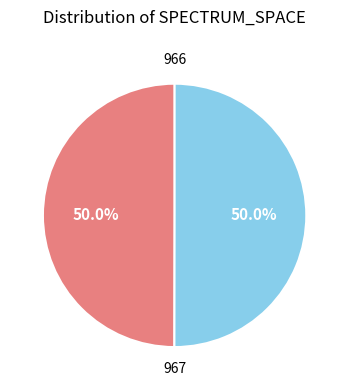

How many segments does this pie chart have?

2